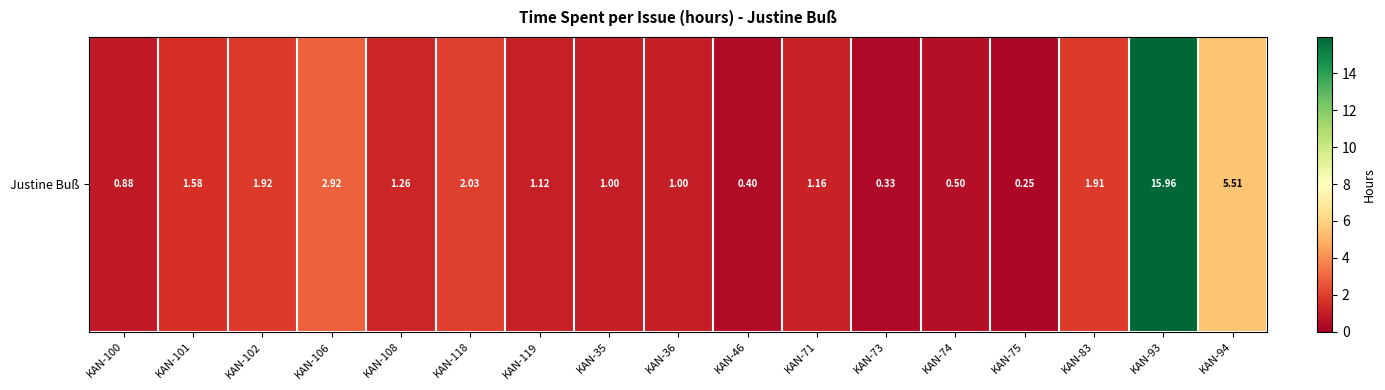

At which category does the chart reach its peak across all series?

KAN-93